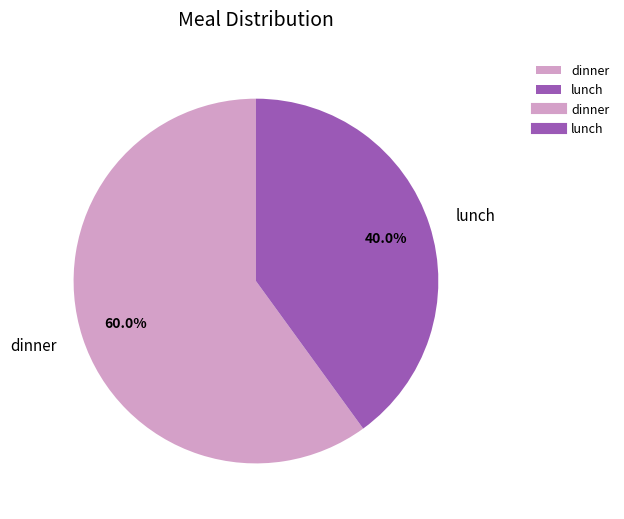

Rank the categories by value from highest to lowest.

dinner, lunch